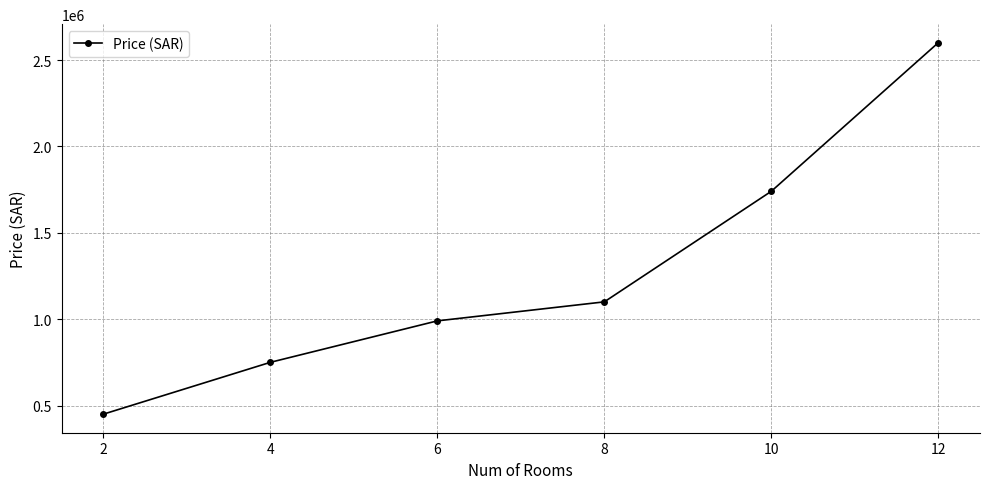

What is the greatest value displayed?

2600000